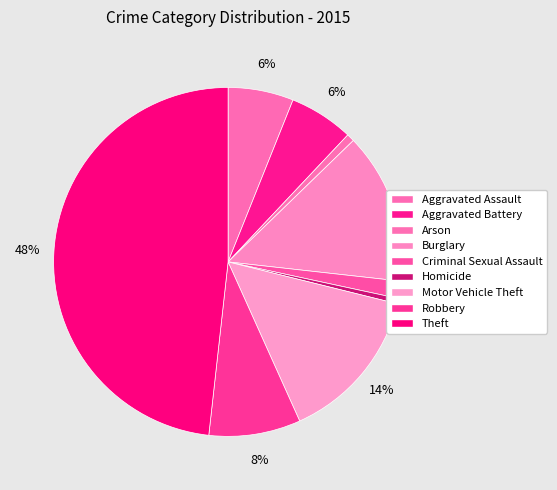

To the nearest percent, what portion does Burglary represent?

14%